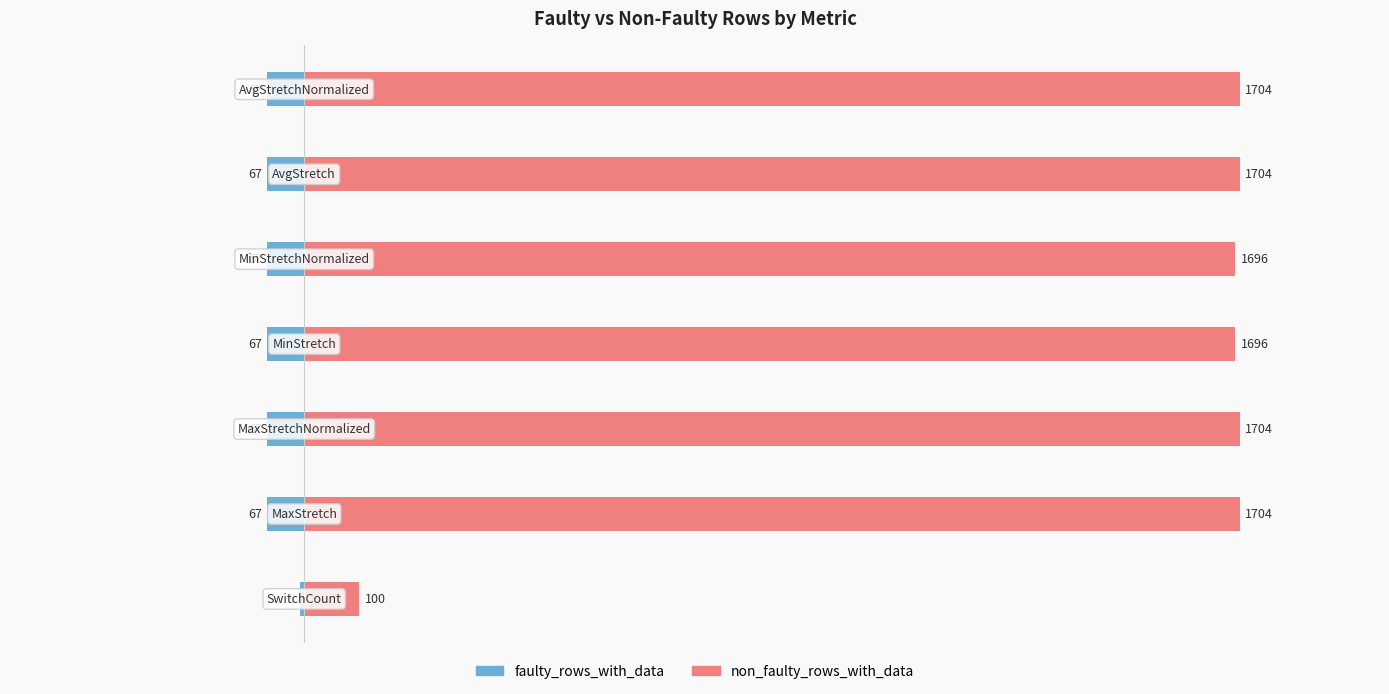

What is the maximum value shown in the chart?

1704